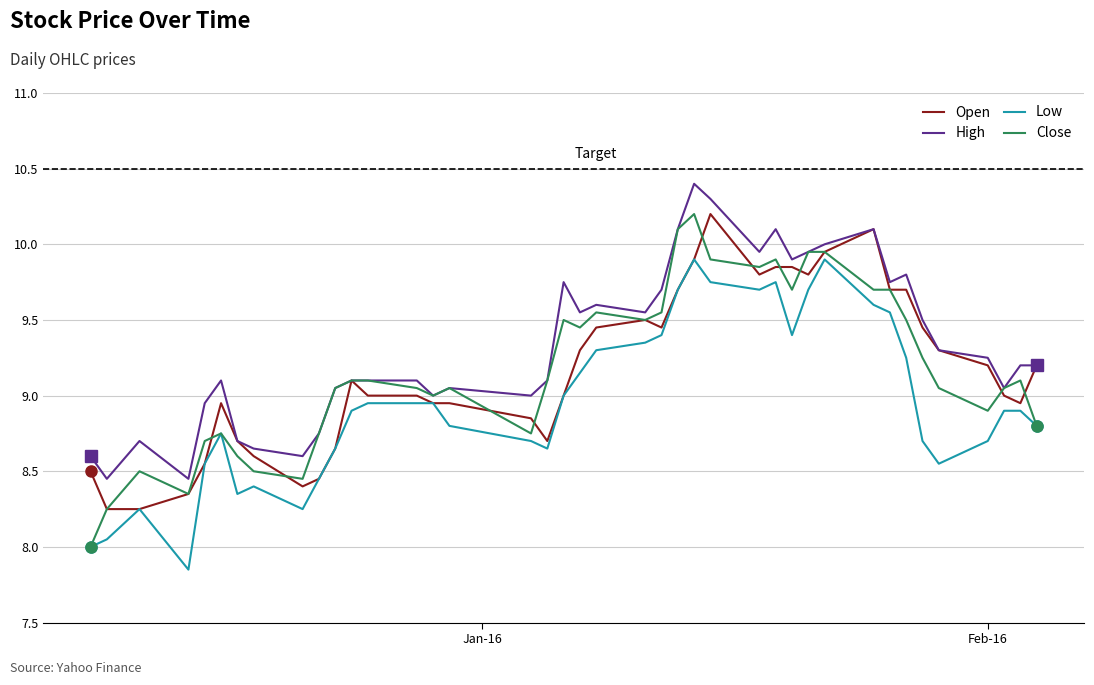

Which series has the largest total across all categories?

High